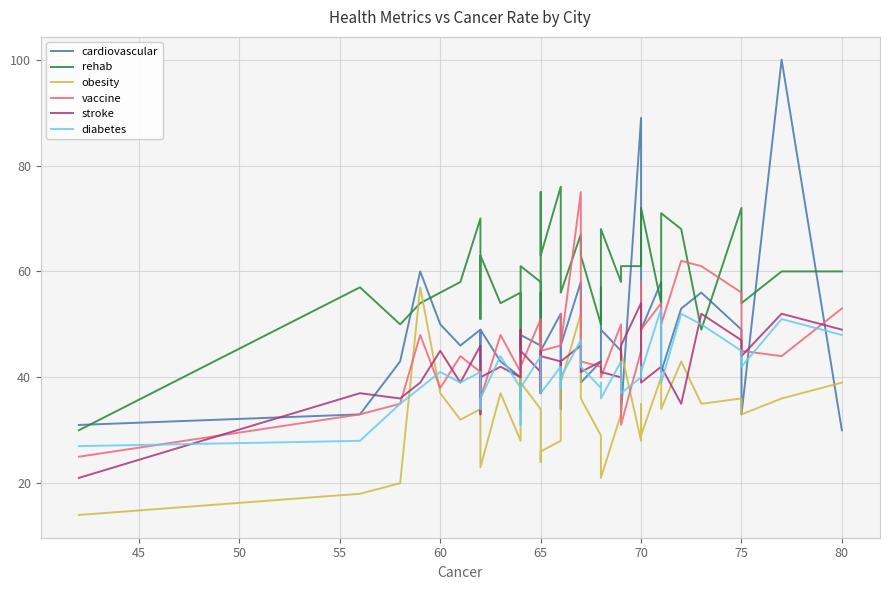

How many distinct data groups are displayed?

6